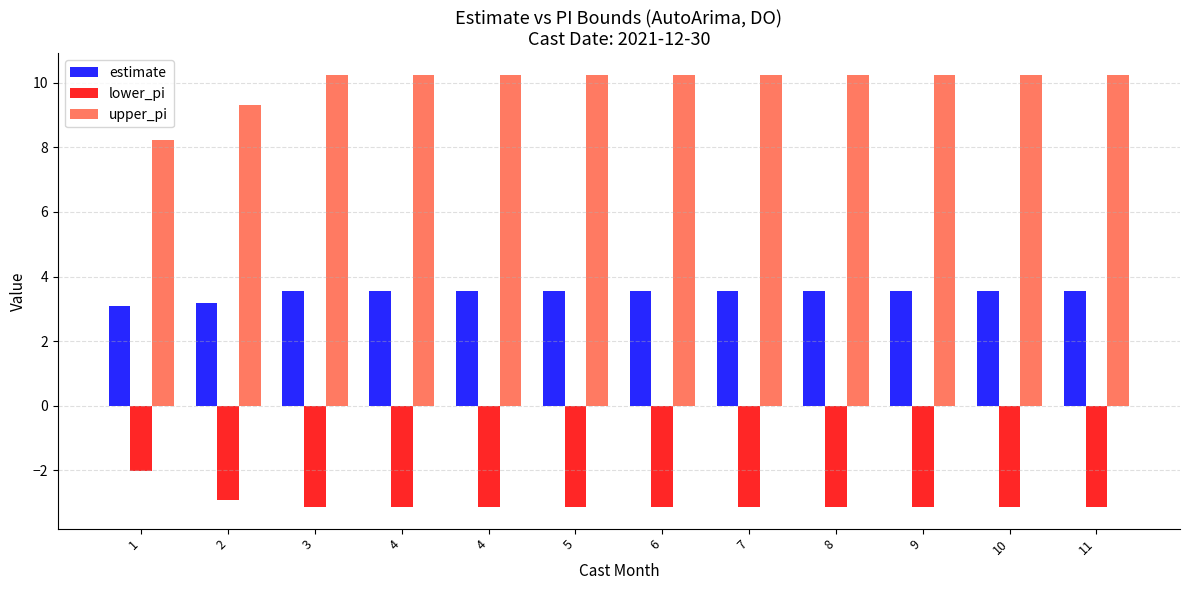

At which label does lower_pi reach its peak?

1